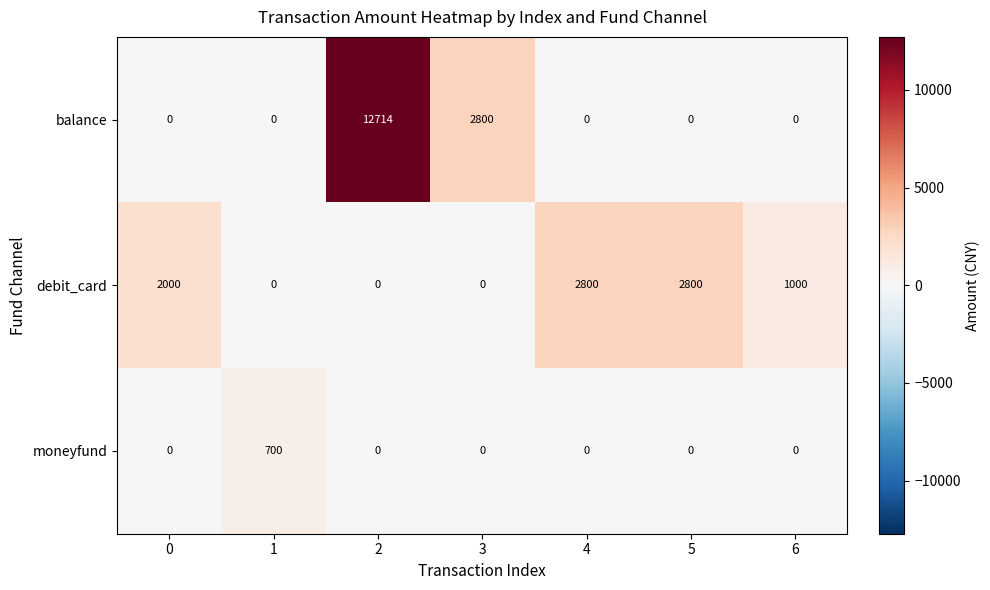

Which series has the largest total across all categories?

balance